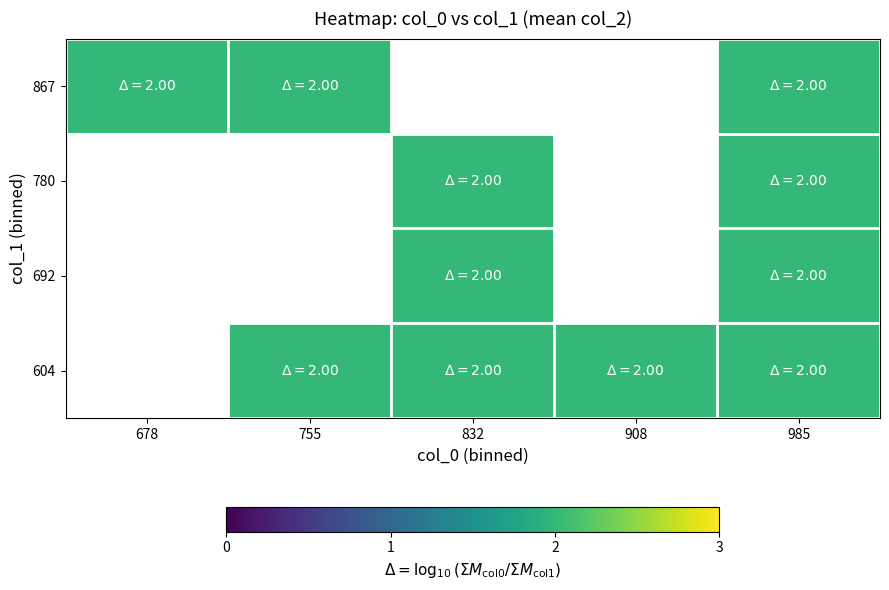

The 604 series shows 2.0 at 908. True or false?

True